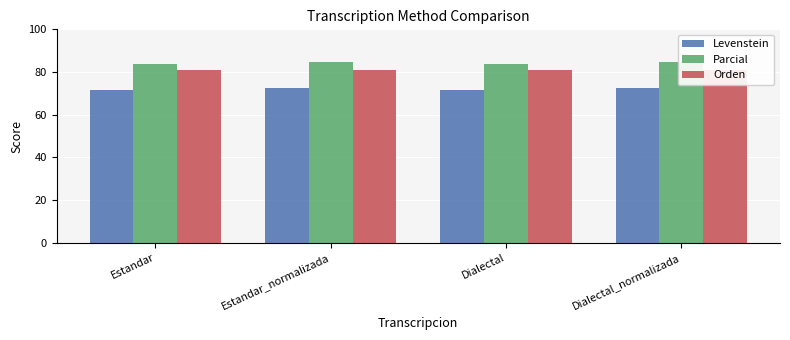

The Orden series shows 81.0 at Estandar. True or false?

True